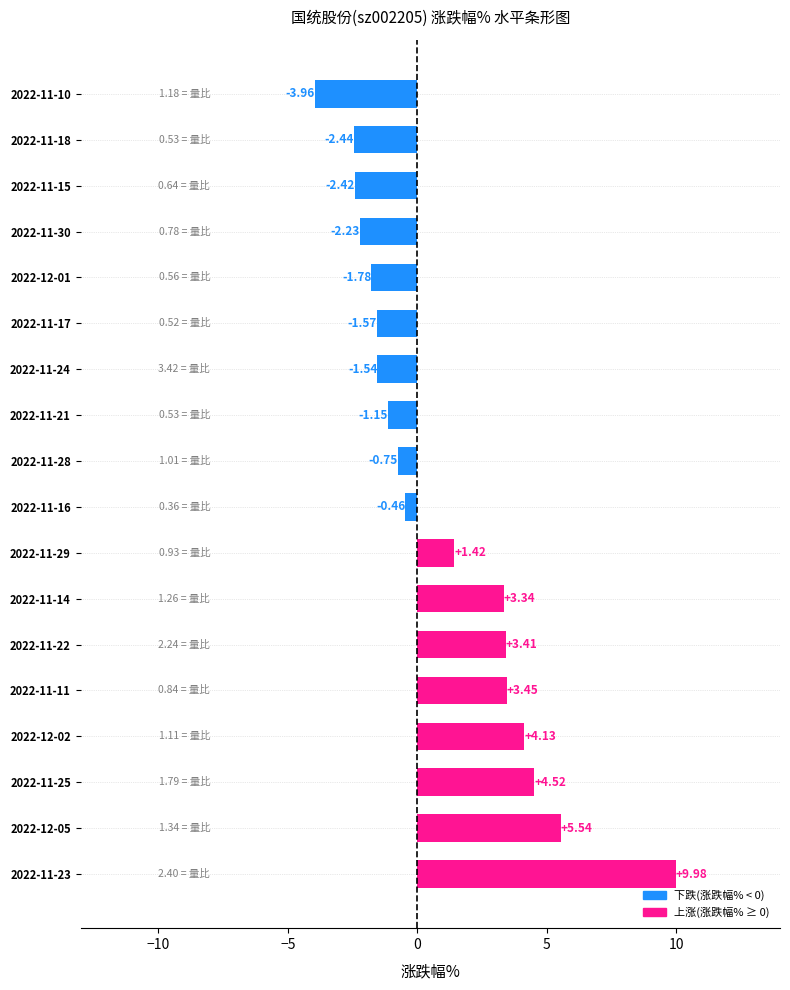

List the labels in order of value, smallest first.

2022-11-10, 2022-11-18, 2022-11-15, 2022-11-30, 2022-12-01, 2022-11-17, 2022-11-24, 2022-11-21, 2022-11-28, 2022-11-16, 2022-11-29, 2022-11-14, 2022-11-22, 2022-11-11, 2022-12-02, 2022-11-25, 2022-12-05, 2022-11-23